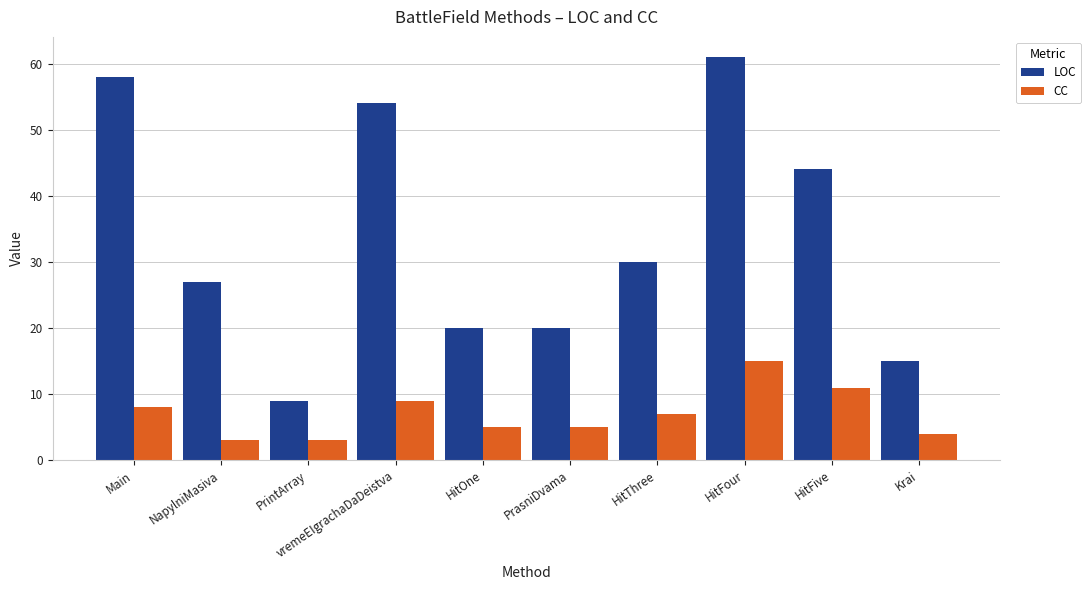

At which category is the sum across all series the highest?

HitFour